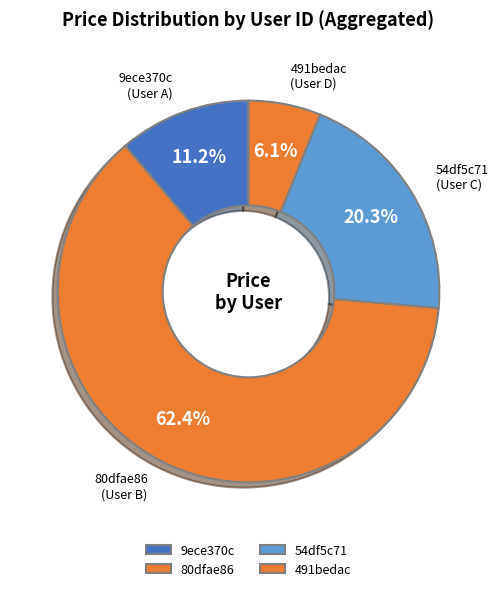

Do 491bedac and 9ece370c together represent more than half of the pie?

No